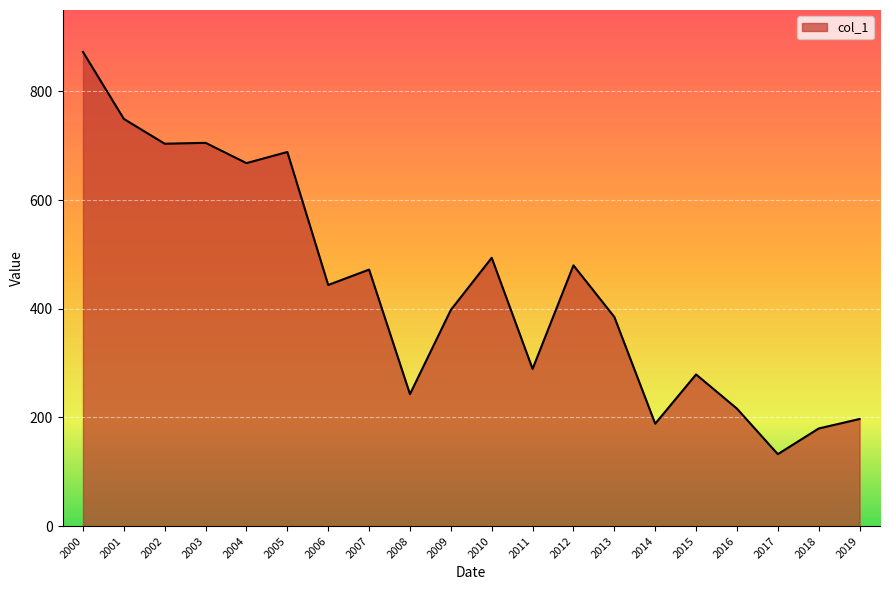

True or false: the data shows 970.9 at 2004.

False